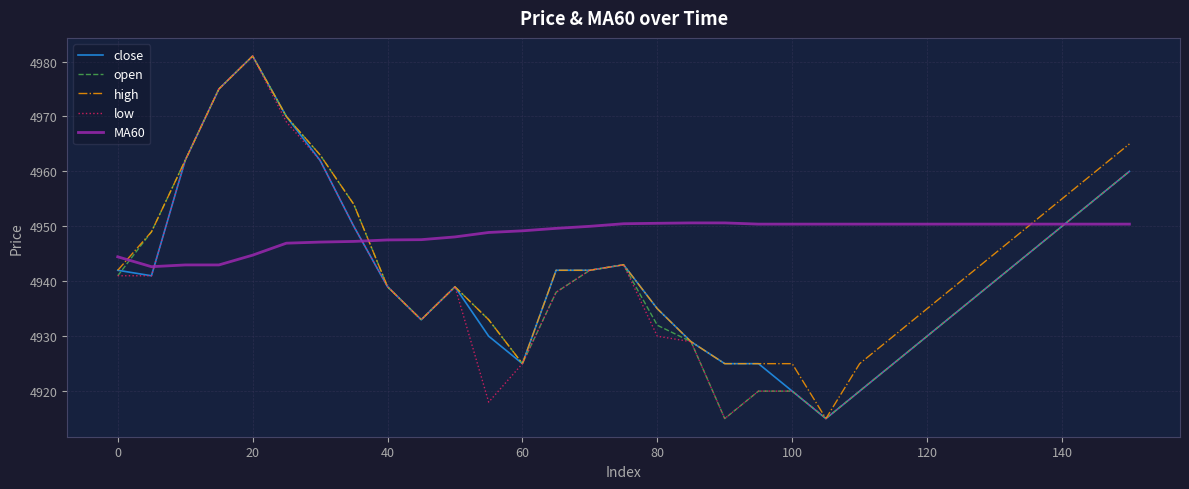

How many distinct data groups are displayed?

5